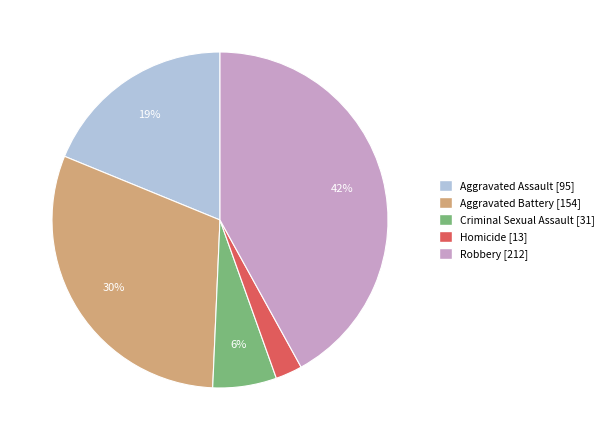

Is the sum of Homicide and Criminal Sexual Assault greater than half?

No